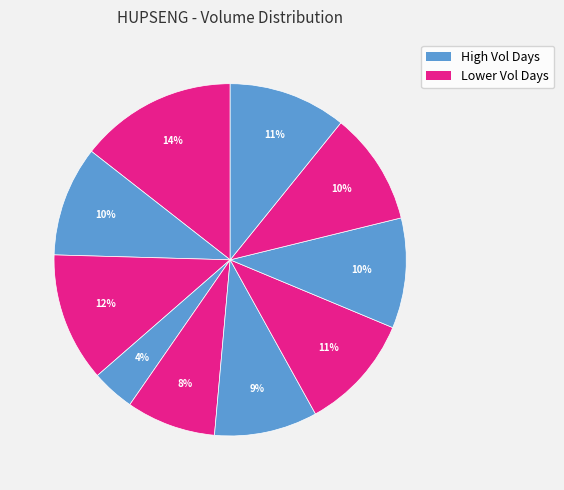

How many slices are in this pie chart?

10